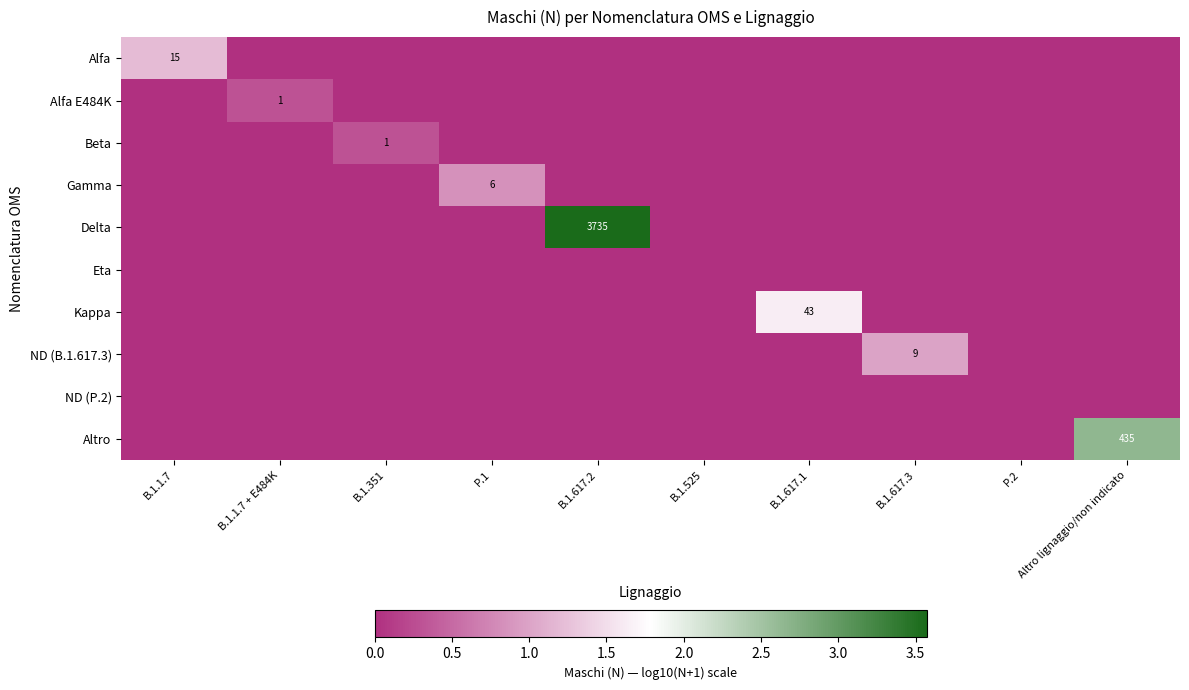

How many values in Gamma are above zero?

1